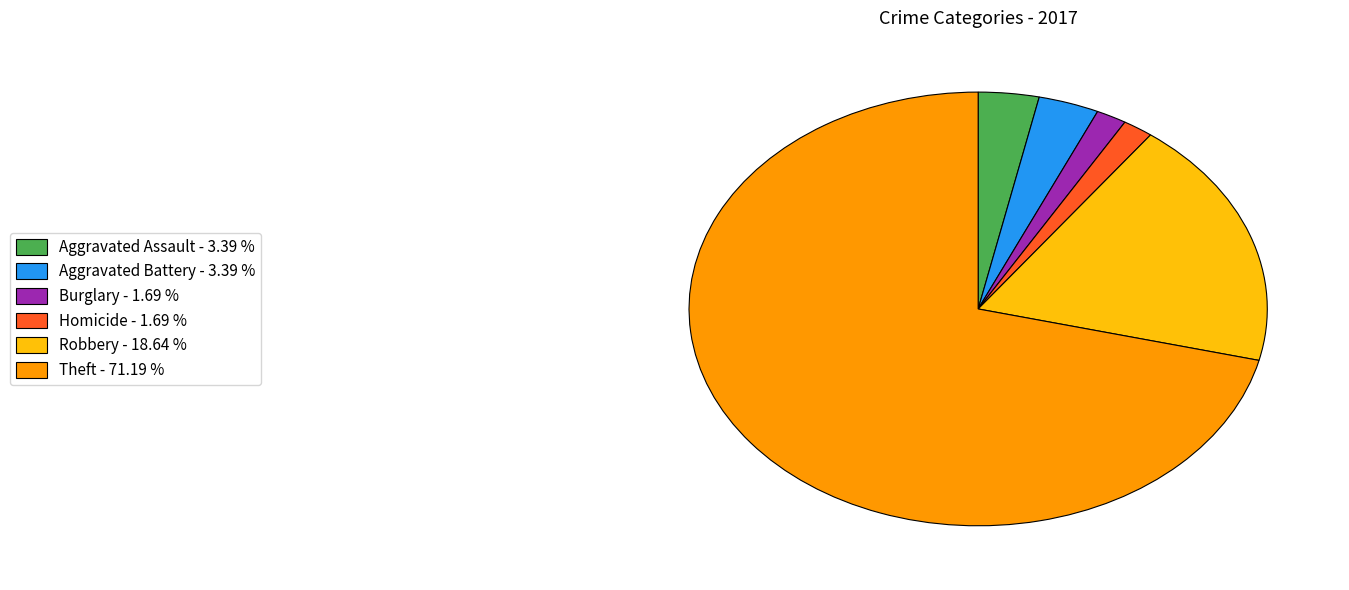

How many segments does this pie chart have?

6